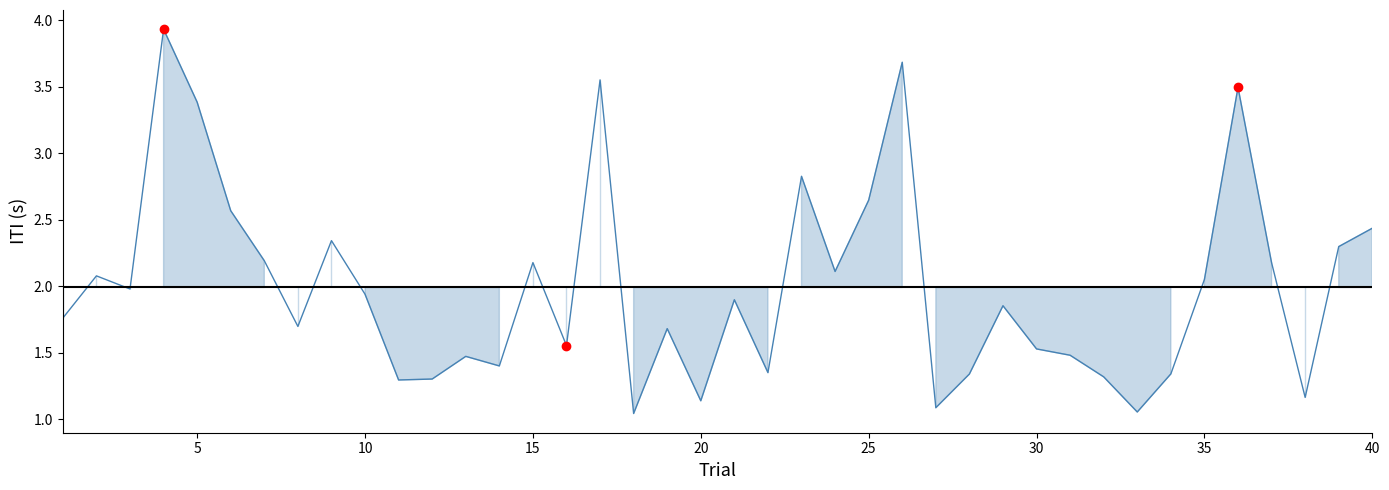

What is the difference between the maximum and minimum values?

2.9